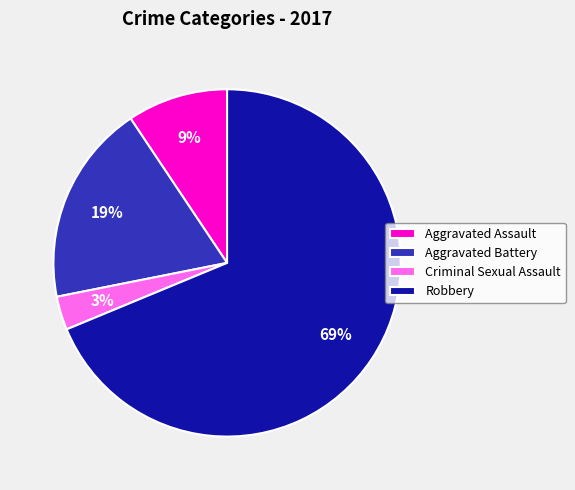

Rank the categories by value from lowest to highest.

Criminal Sexual Assault, Aggravated Assault, Aggravated Battery, Robbery